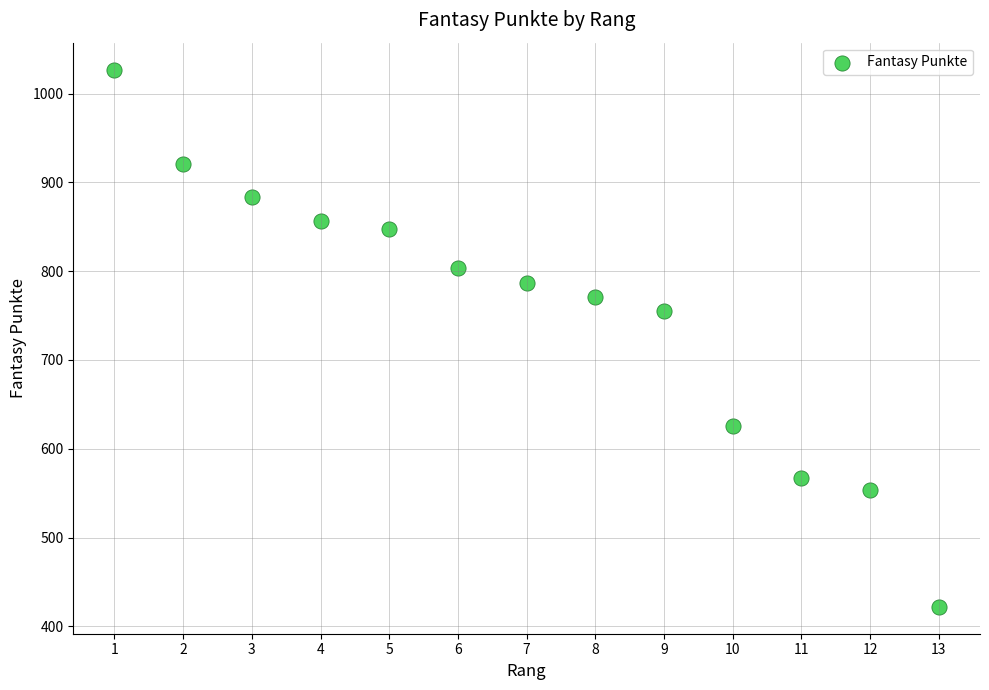

What Y value in the scatter plot is closest to 724?

755